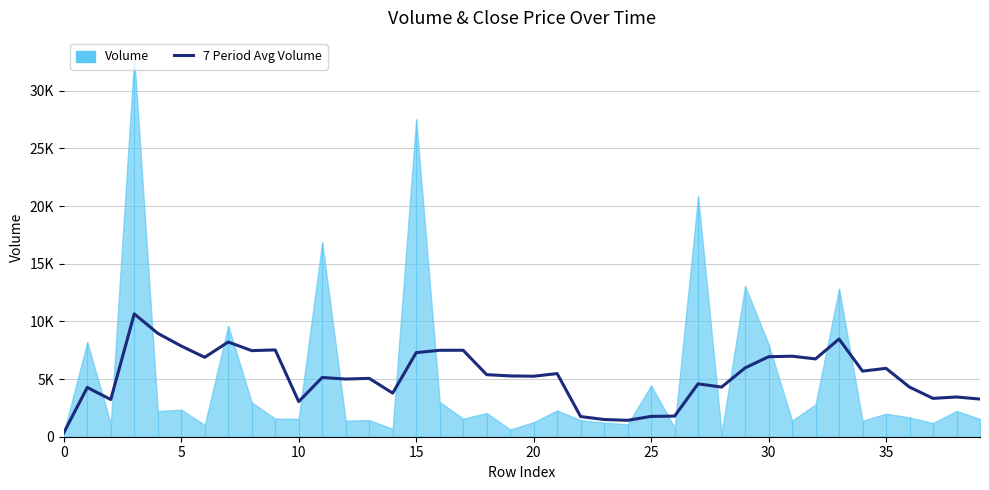

How many points are higher than both their immediate neighbors (excluding endpoints)?

13